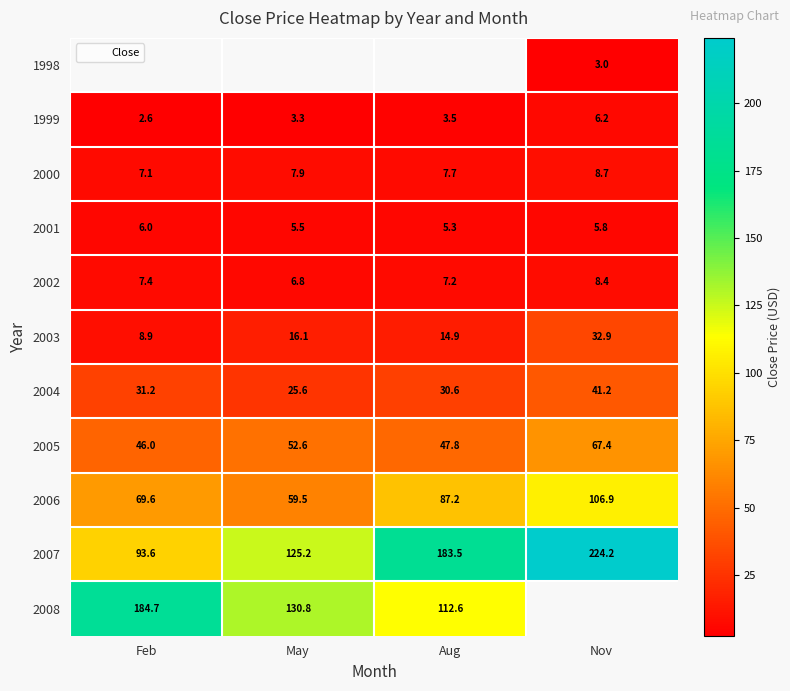

What is the difference between the 2008 values at Feb and Aug?

72.1